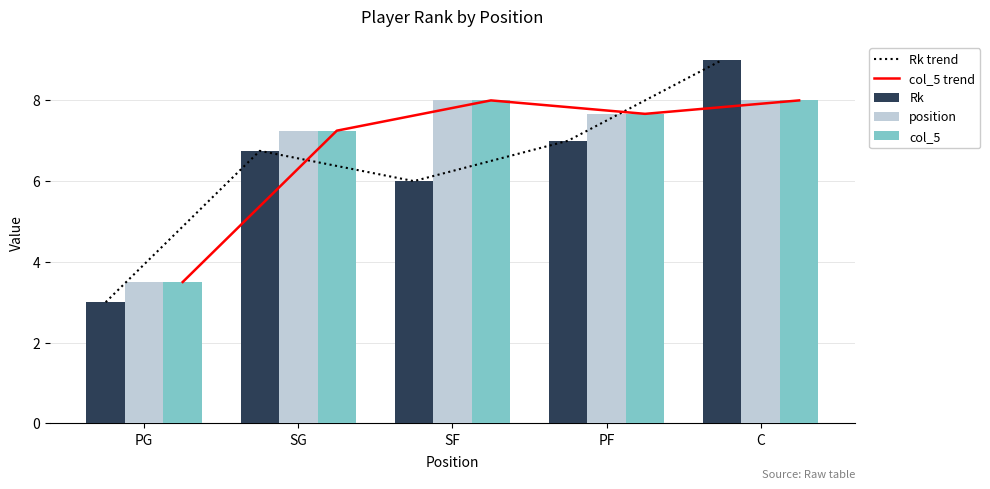

Which series has the largest total across all categories?

col_5 trend